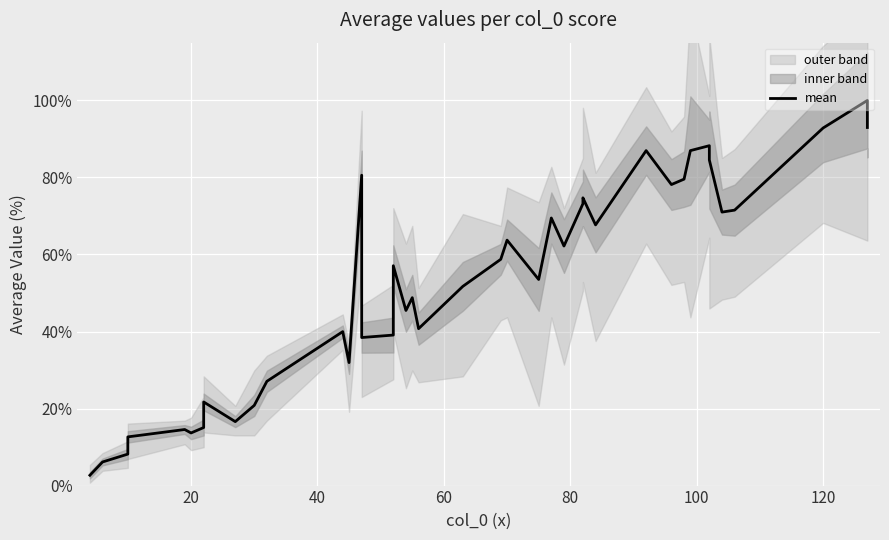

How many interior local peaks (higher than both neighbors) does the data have?

12